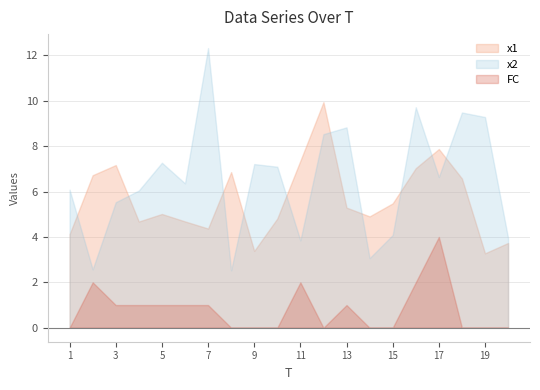

True or false: FC has a value of 2.2 at 19.

False